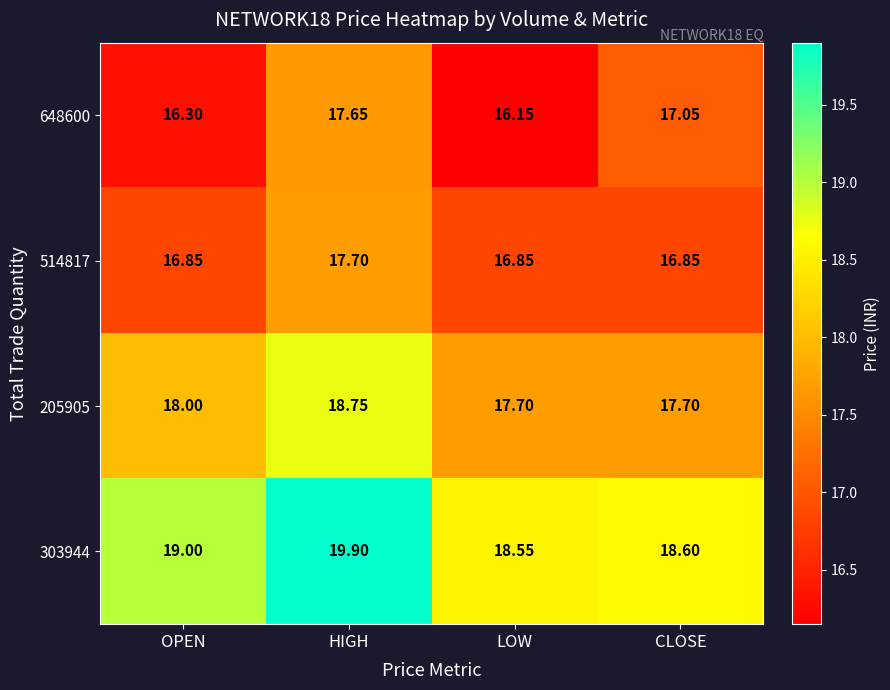

What is the difference between the highest and lowest values at LOW?

2.4